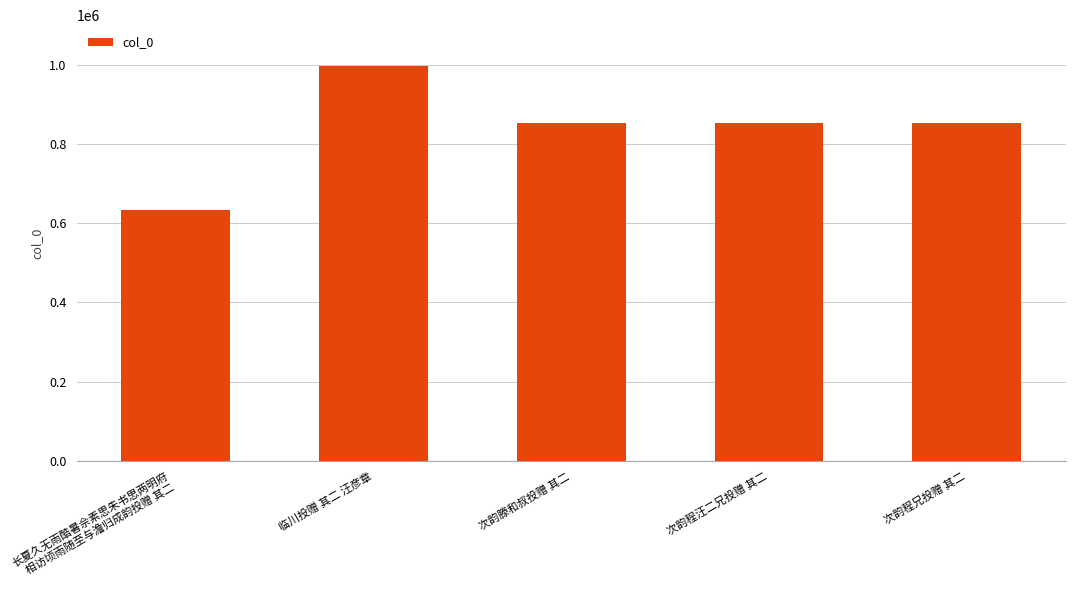

What is the difference between the values at 次韵滕和叔投赠 其二 and 次韵程汪二兄投赠 其二?

8